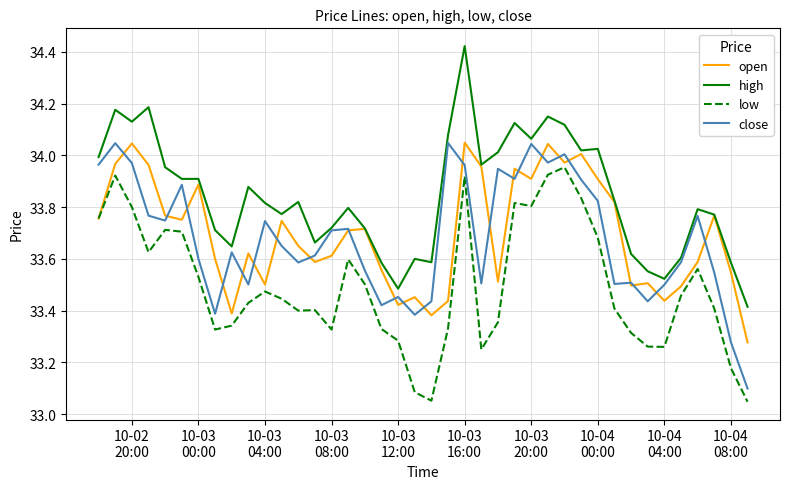

True or false: high and low intersect in this chart.

False